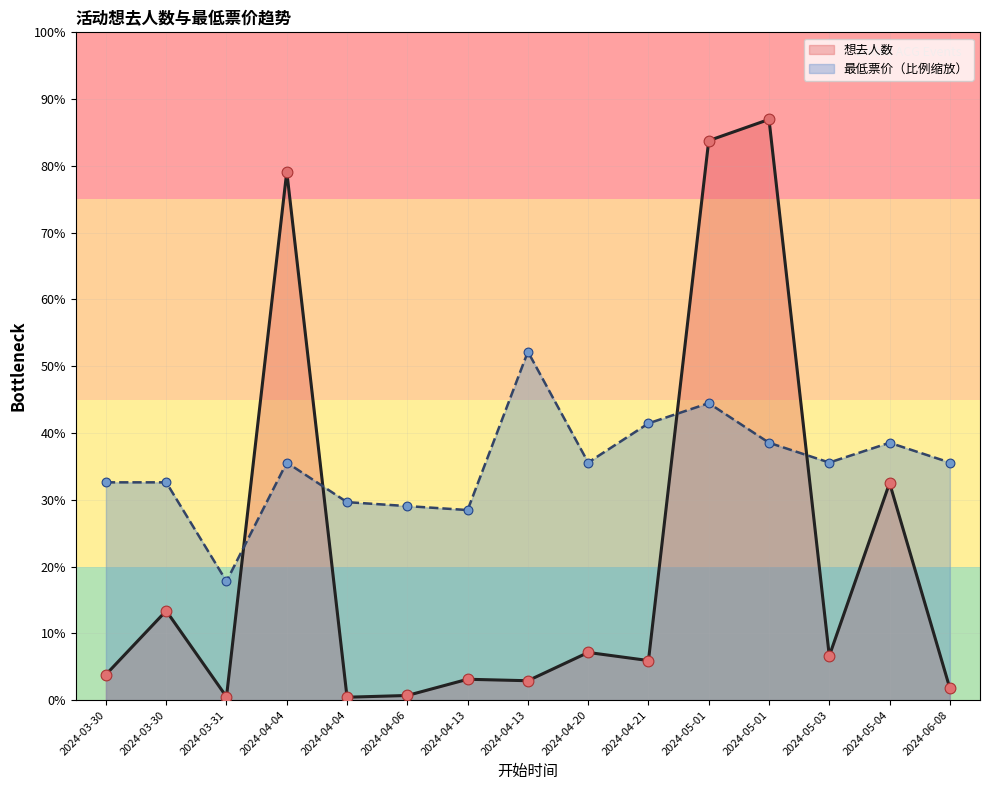

At how many categories does at least one series exceed 4823?

12